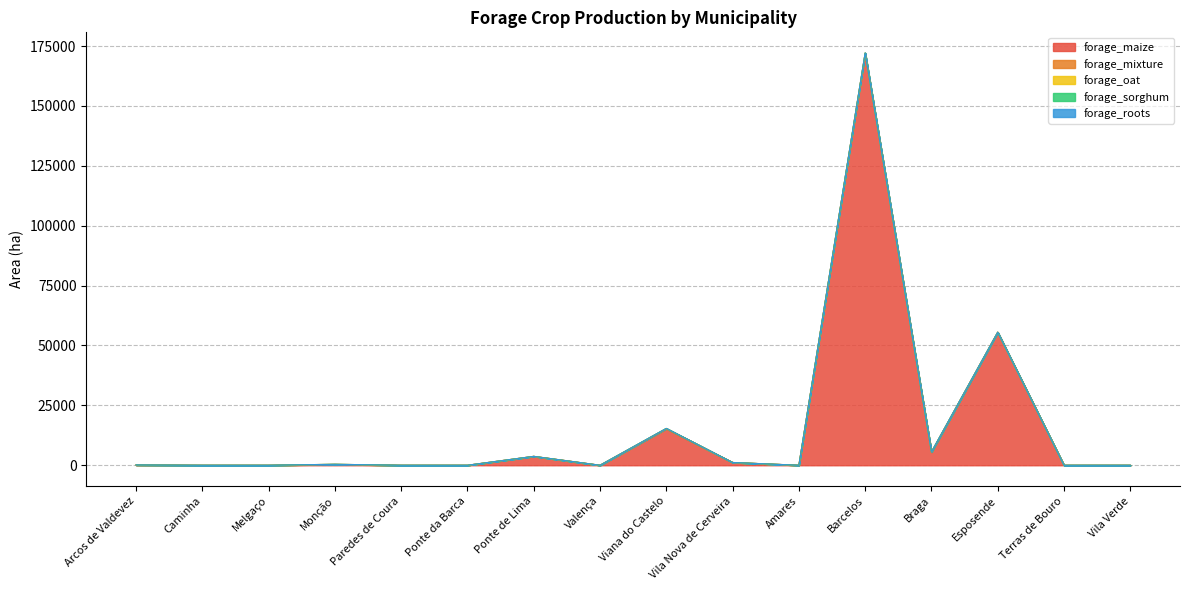

Where is forage_maize nearest to the value 85947?

Esposende